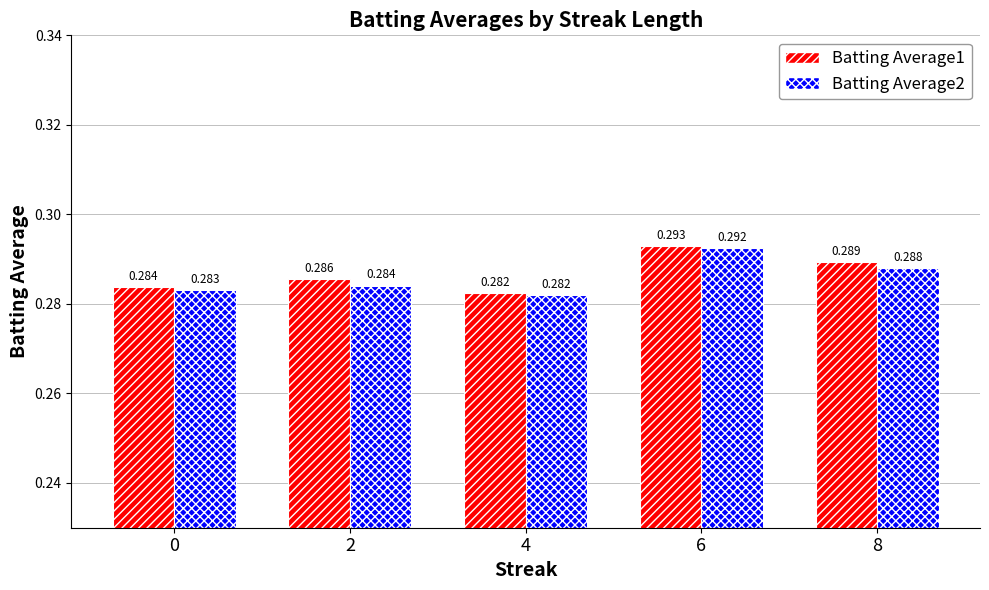

Does the chart contain any negative values?

No